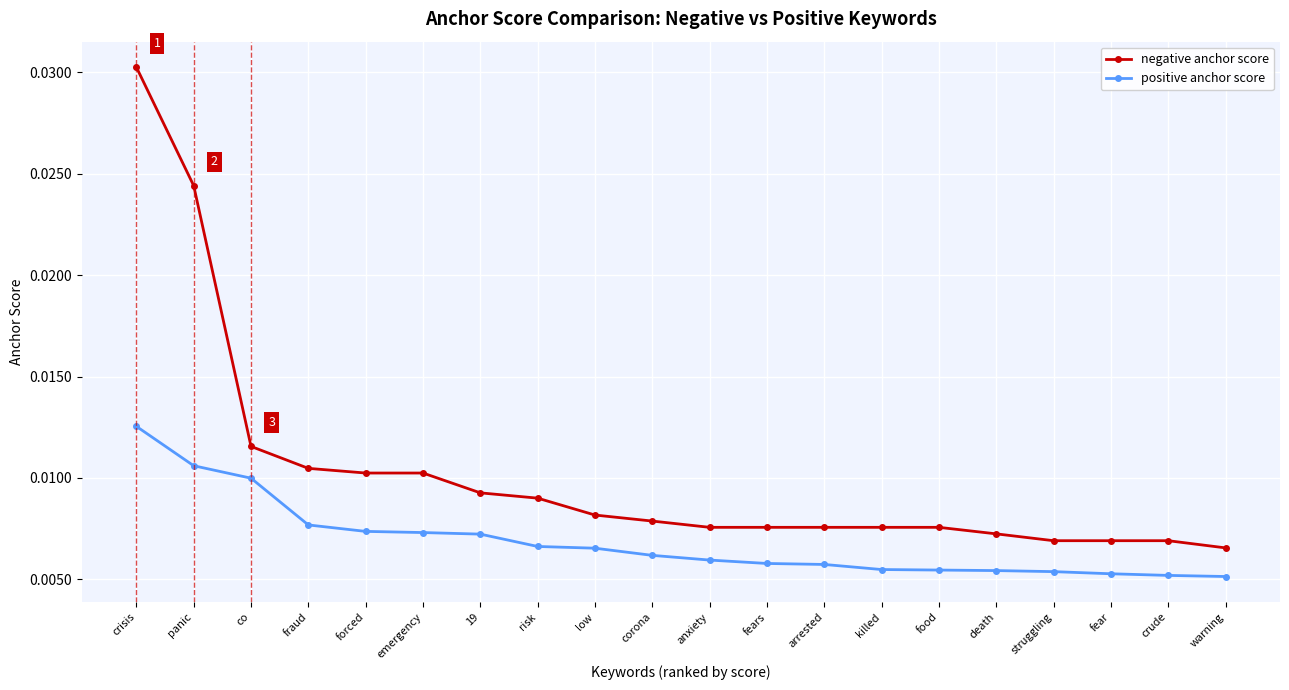

Which series has the largest total across all categories?

negative anchor score